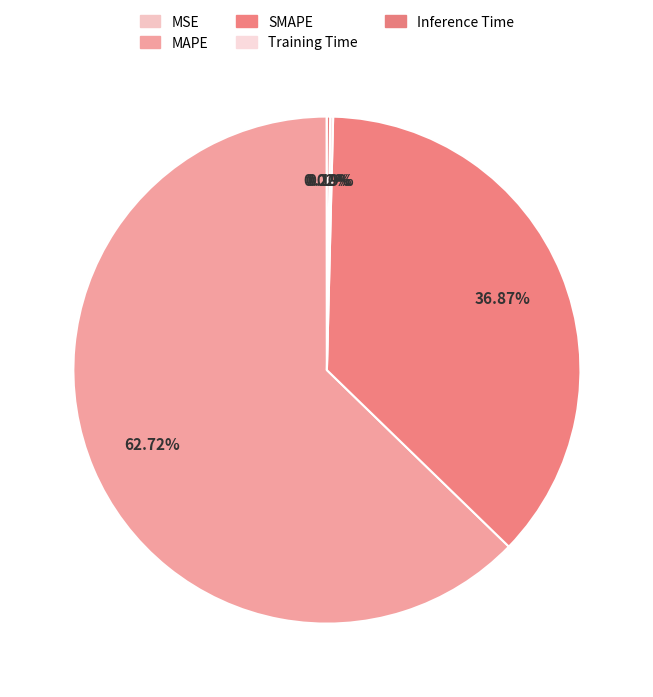

What is the majority slice?

MAPE